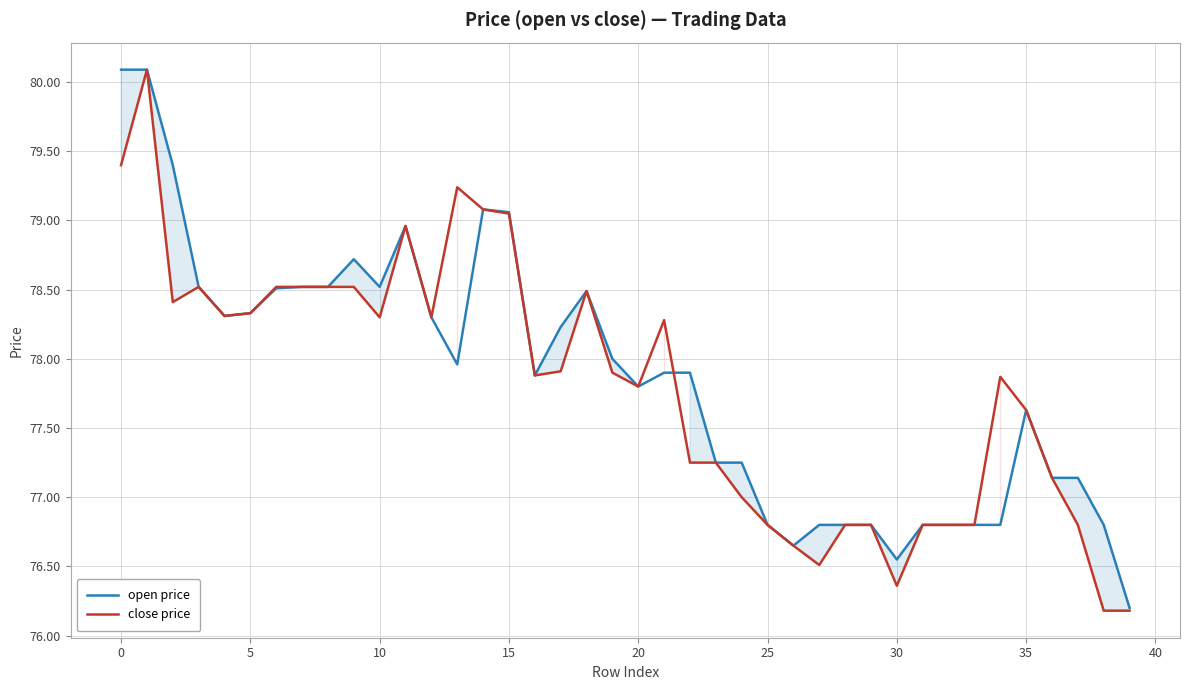

What is the smallest value displayed?

76.2